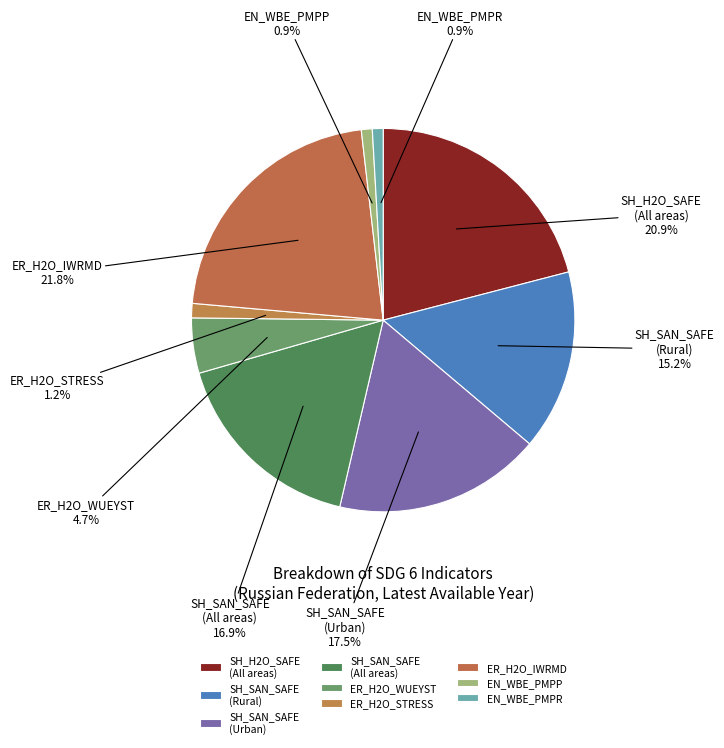

Which slice is the largest?

ER_H2O_IWRMD